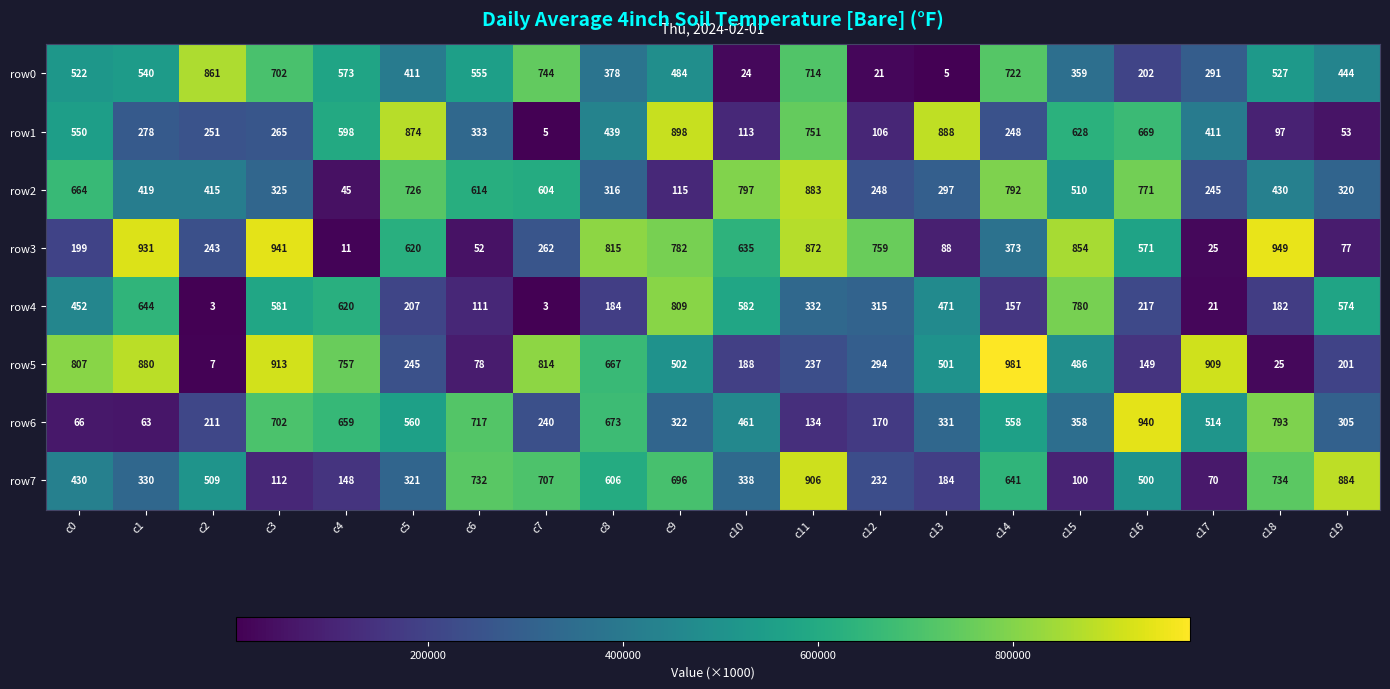

At which category is the sum across all series the highest?

c11